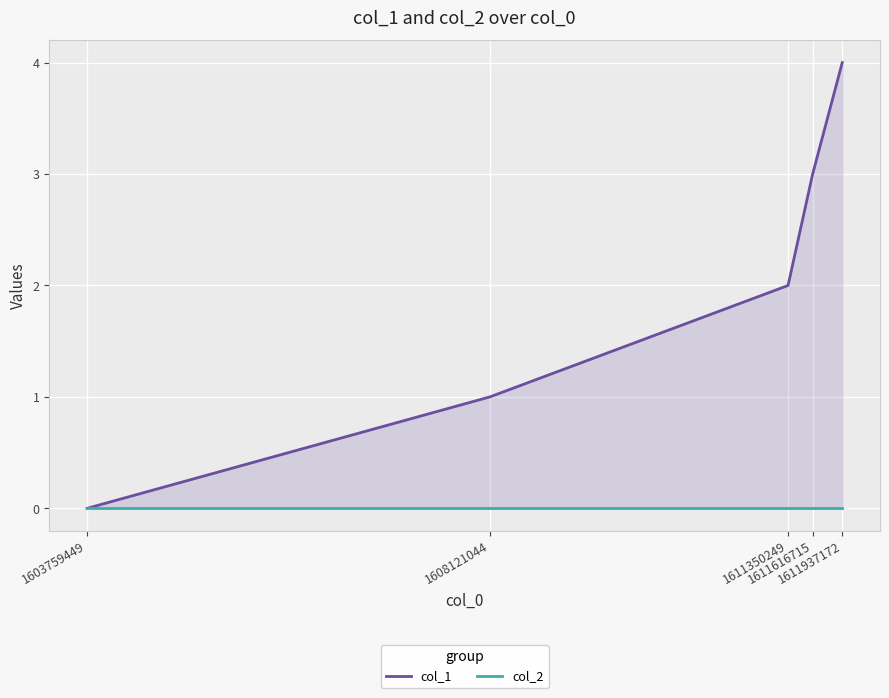

How many col_1 values are between 1 and 3?

3